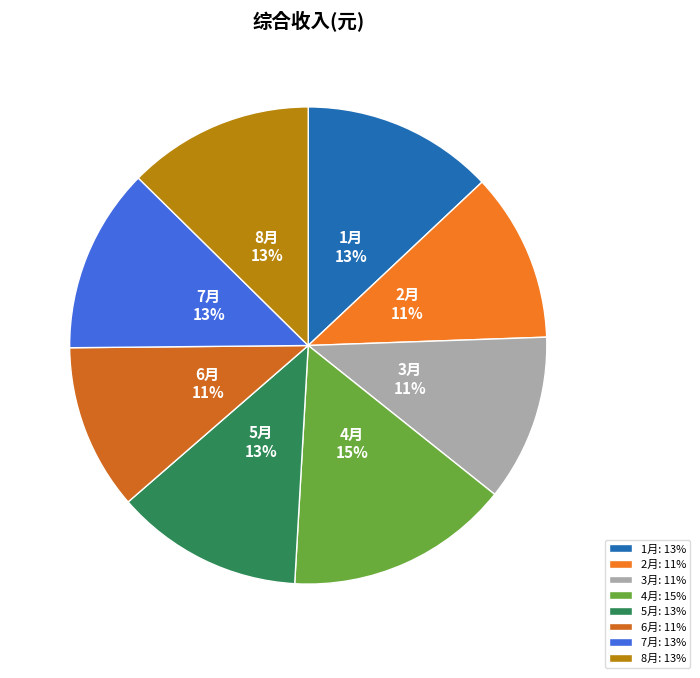

Which category has the biggest portion of the pie?

4月